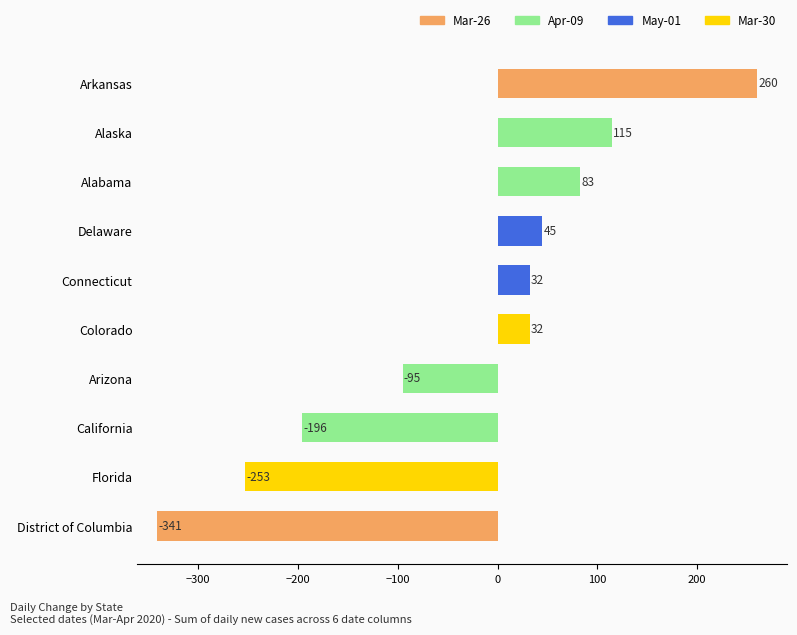

How many distinct data groups are displayed?

1